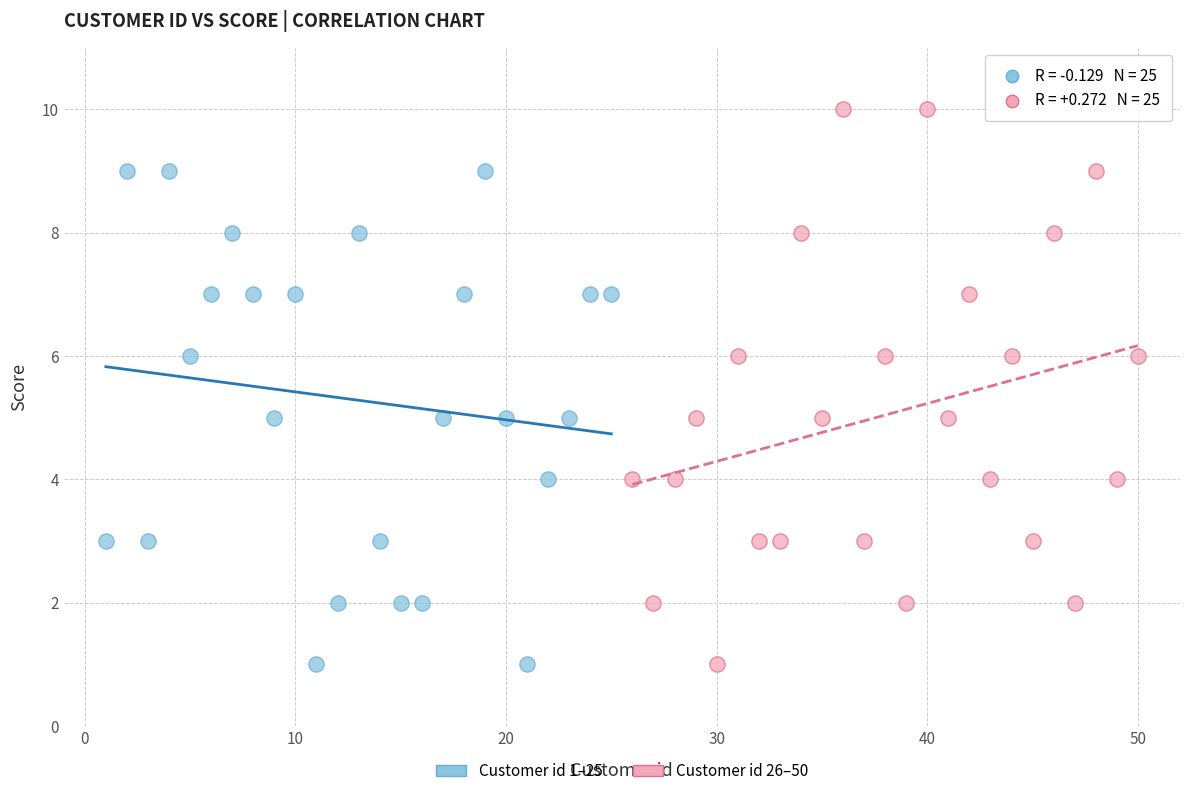

Which series has the widest spread of Y values?

Customer id 26–50